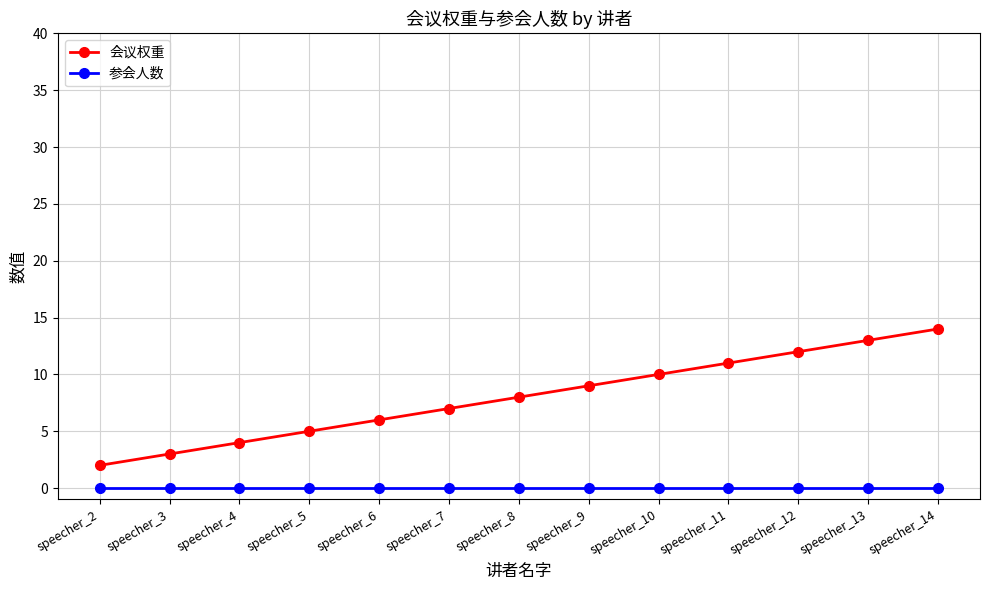

Reading left to right, transcribe all the data shown in this chart.

会议权重: speecher_2=2	speecher_3=3	speecher_4=4	speecher_5=5	speecher_6=6	speecher_7=7	speecher_8=8	speecher_9=9	speecher_10=10	speecher_11=11	speecher_12=12	speecher_13=13	speecher_14=14
参会人数: speecher_2=0	speecher_3=0	speecher_4=0	speecher_5=0	speecher_6=0	speecher_7=0	speecher_8=0	speecher_9=0	speecher_10=0	speecher_11=0	speecher_12=0	speecher_13=0	speecher_14=0